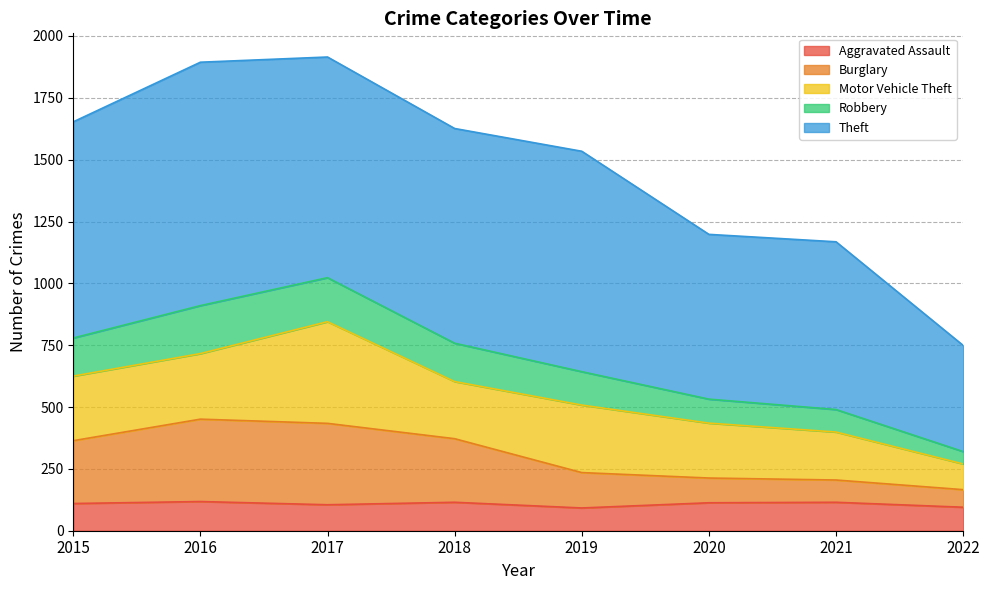

What is the lowest value of the Aggravated Assault series?

92